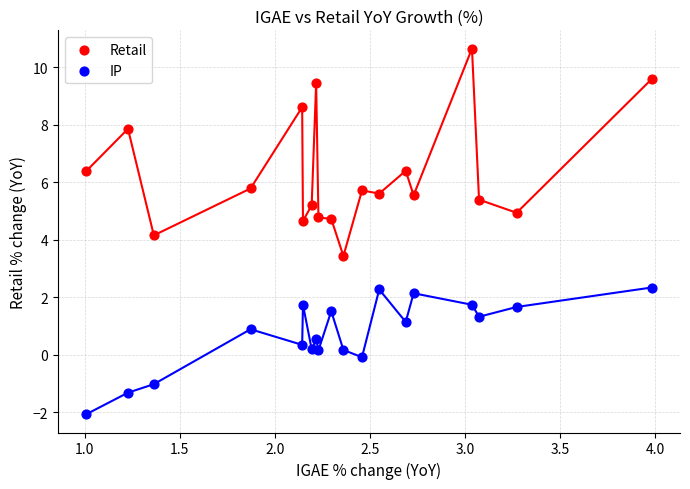

Which series contains the lowest Y value?

IP